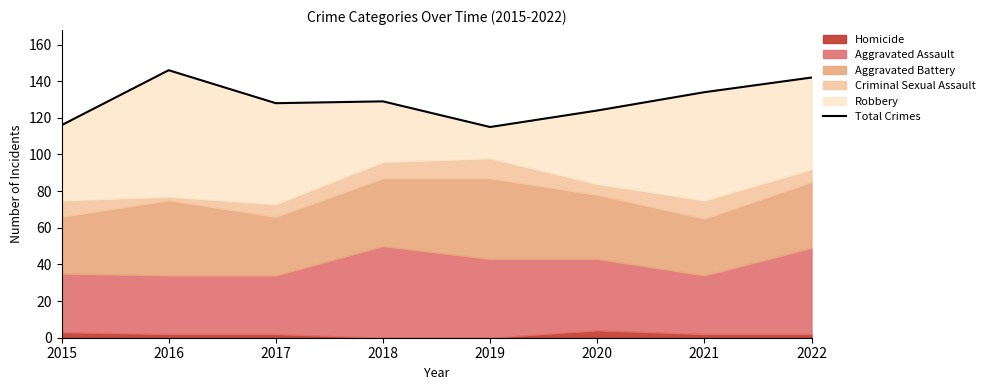

Reading left to right, what are all the values shown in this chart?

116	146	128	129	115	124	134	142